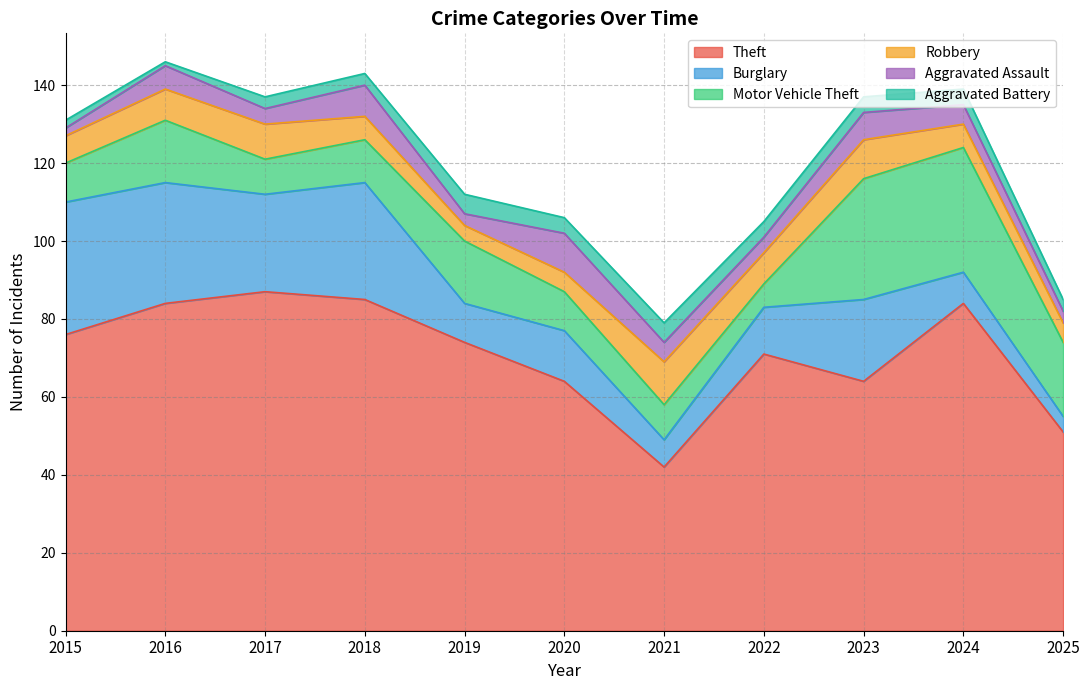

At which category is the sum across all series the highest?

2016